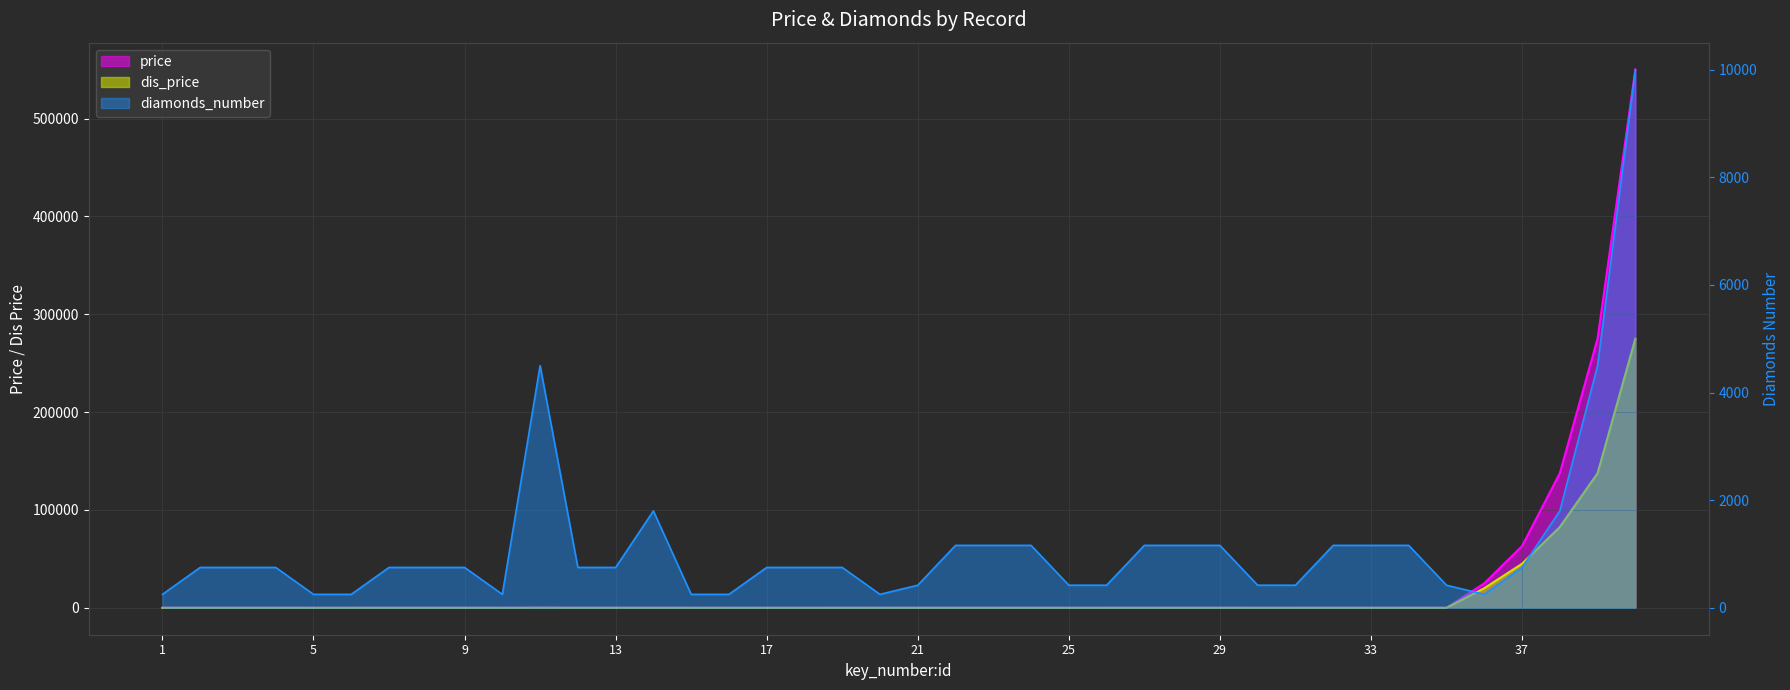

How many series are shown in this chart?

3